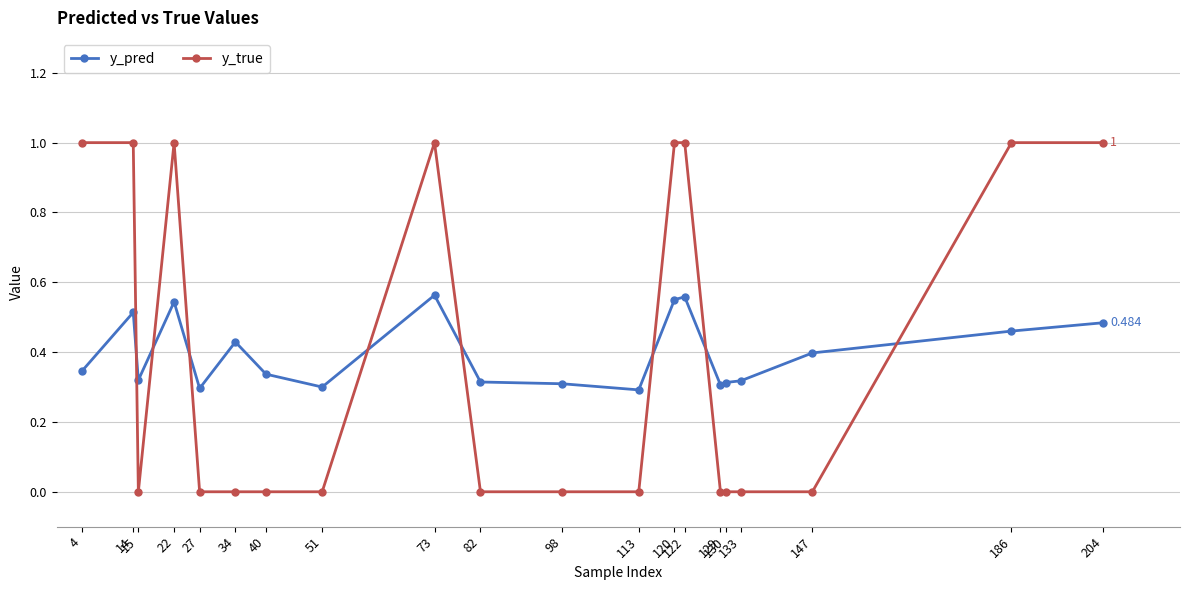

Rank the series at 113 from highest to lowest value.

y_pred, y_true